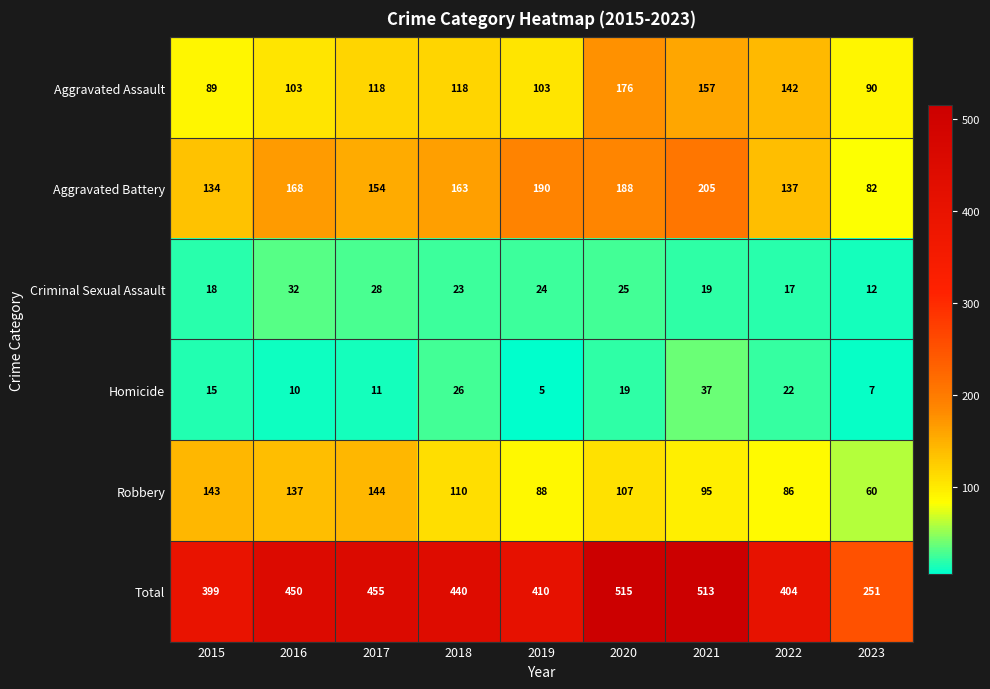

Is it true that Total equals 410 at 2019?

True